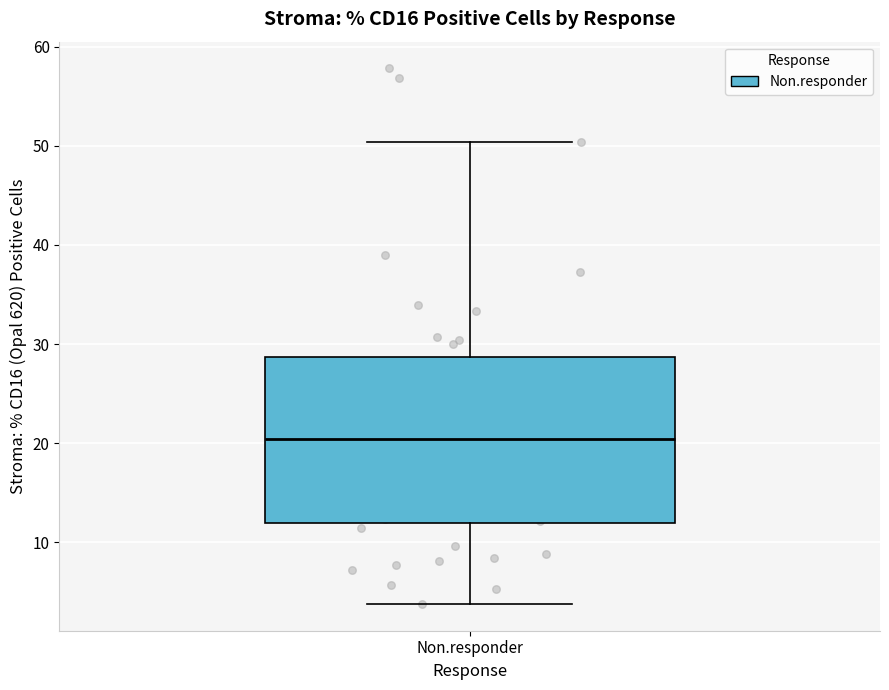

Transcribe this box plot: give where the median line is, the range the box spans, and where the two whiskers end, as read against the y-axis. The values are not printed on the chart, so give them approximately, as read against the axis.

median 20, box 12 to 29, whiskers 4 to 50